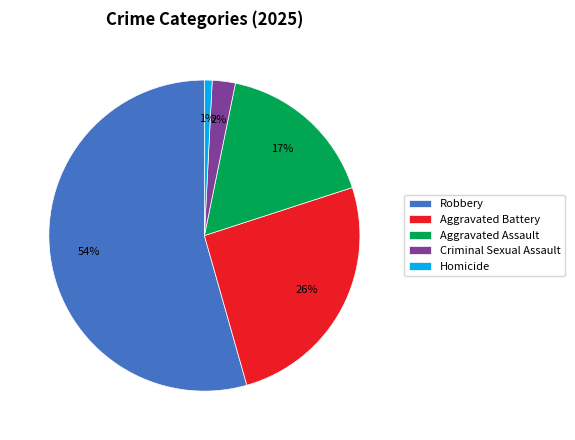

The Aggravated Assault slice represents 17% of the pie. True or false?

True